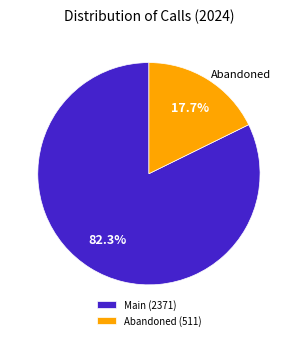

Is there any slice that represents more than half of the pie?

Yes